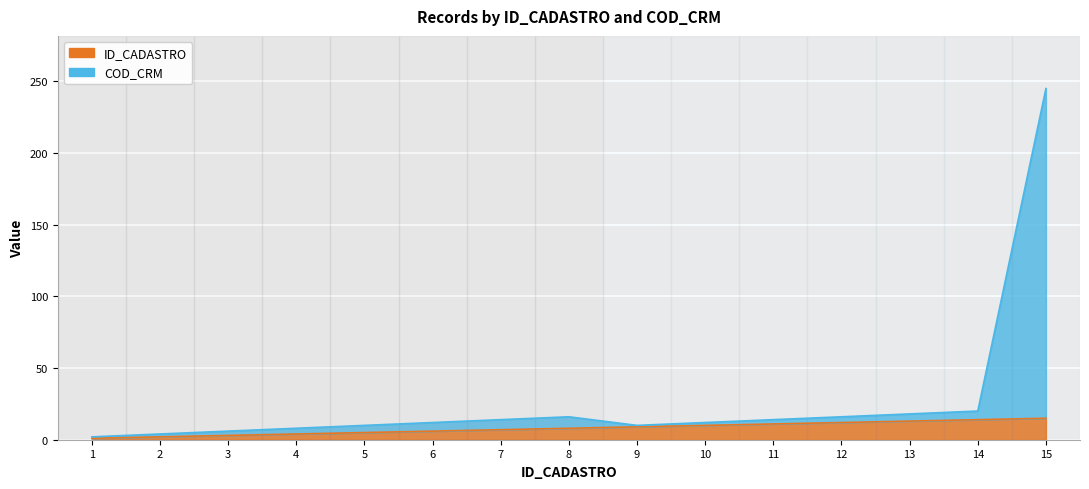

How many lines are shown in the chart?

2